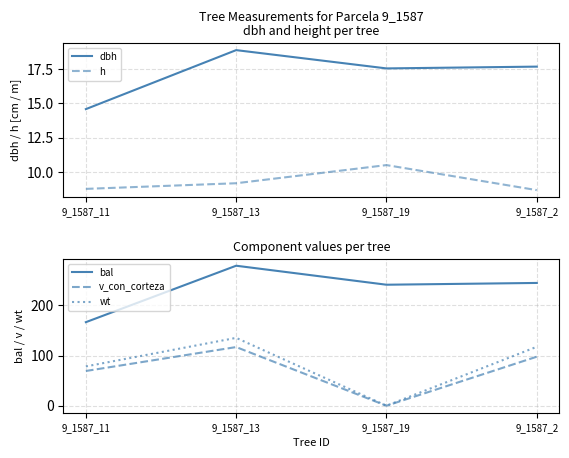

At which category does the chart reach its peak across all series?

9_1587_13